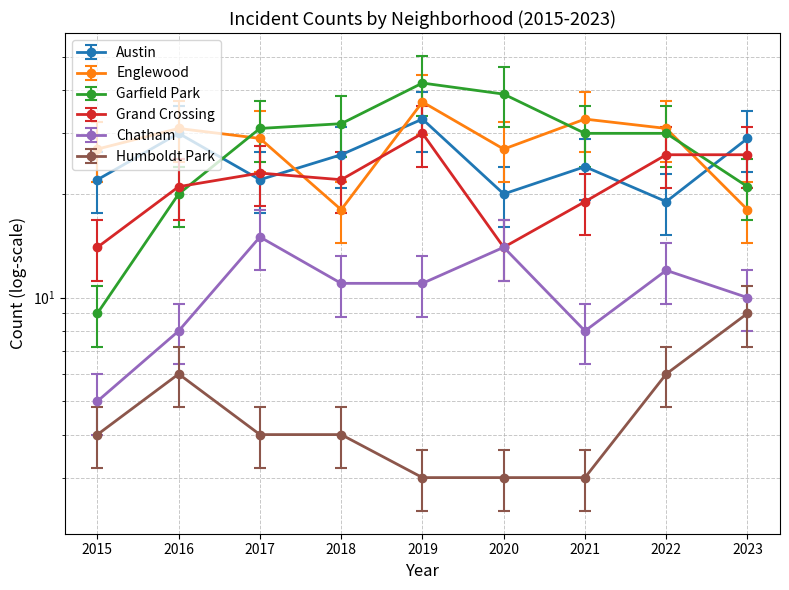

Which label corresponds to the largest value in the chart?

2019